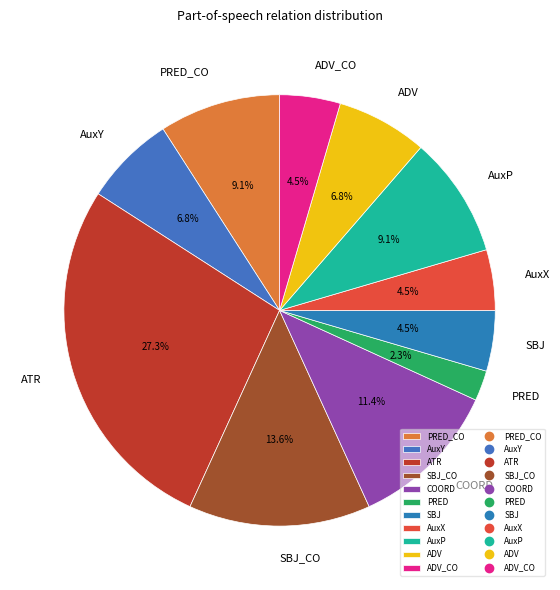

Between AuxY and PRED_CO, which is larger?

PRED_CO